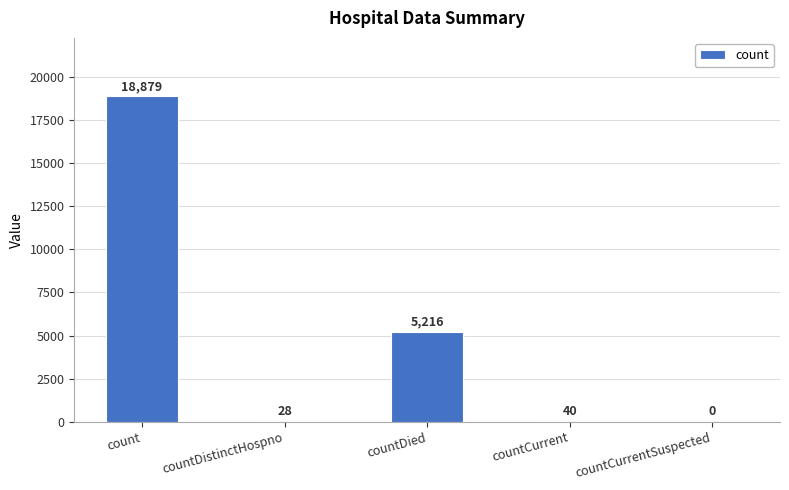

What is the sum of the values at countDied and countDistinctHospno?

5244